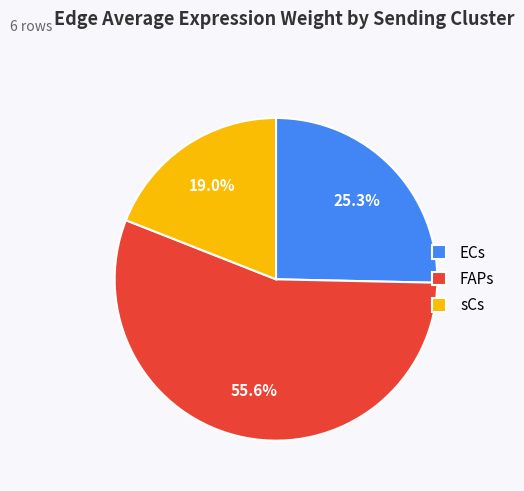

Which slice is the largest?

FAPs